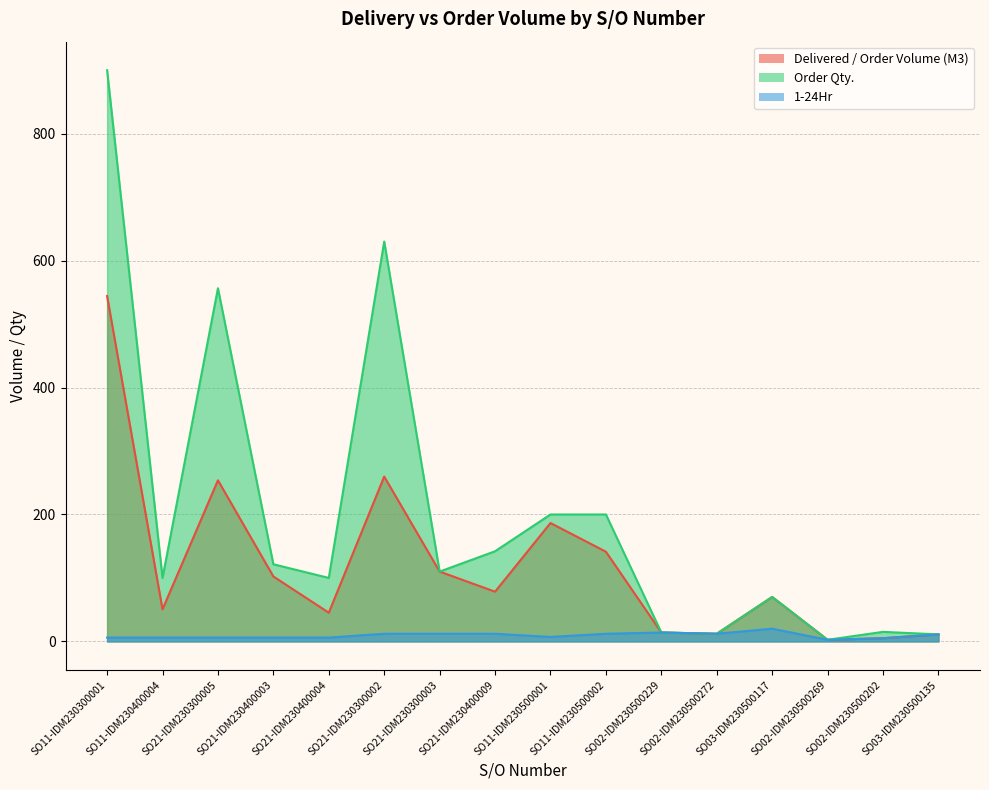

How many distinct data groups are displayed?

3